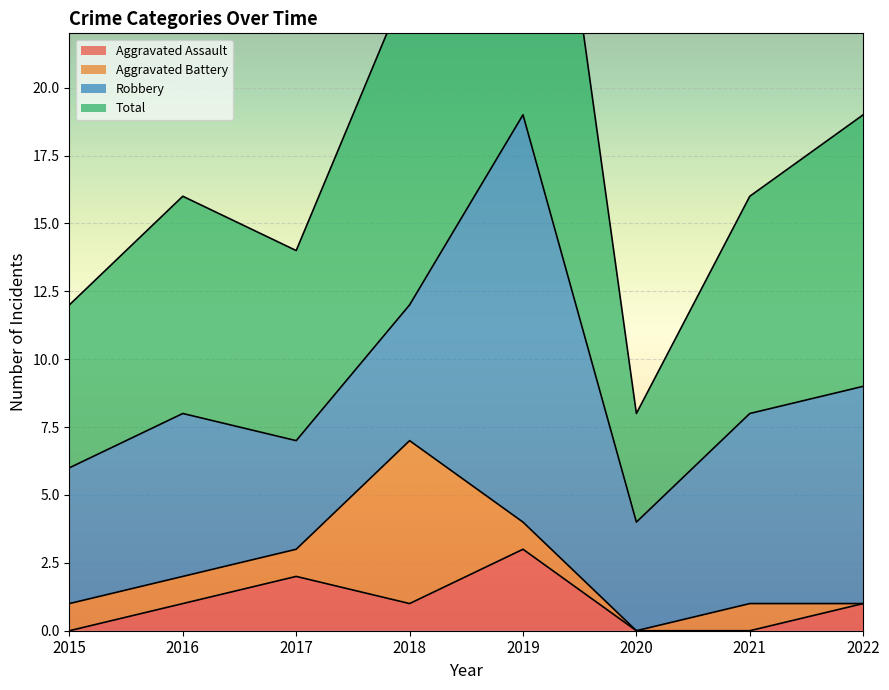

What is the sum of the Total values at 2020 and 2022?

27